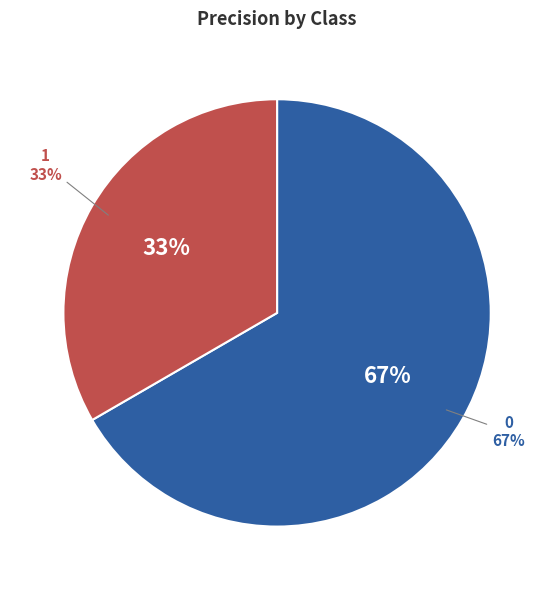

Count the number of slices in the pie.

2